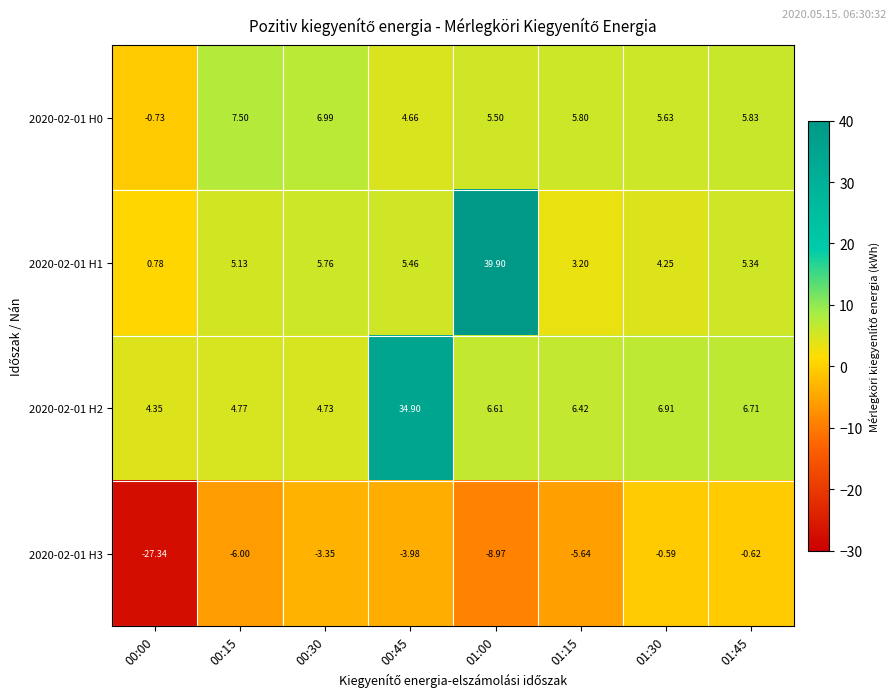

At which category does the chart reach its minimum across all series?

00:00